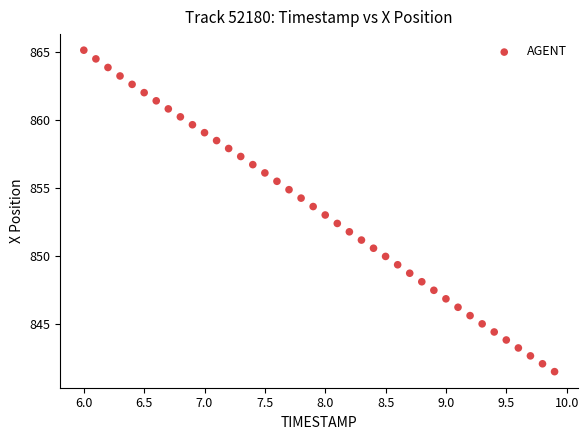

What is the range of X values (max minus min)?

3.9